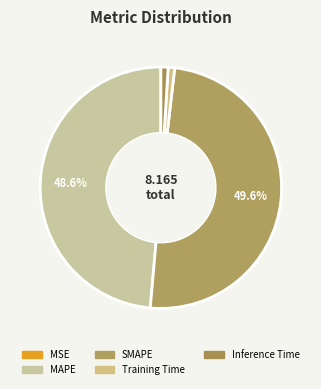

What is the smallest slice in the pie chart?

MSE